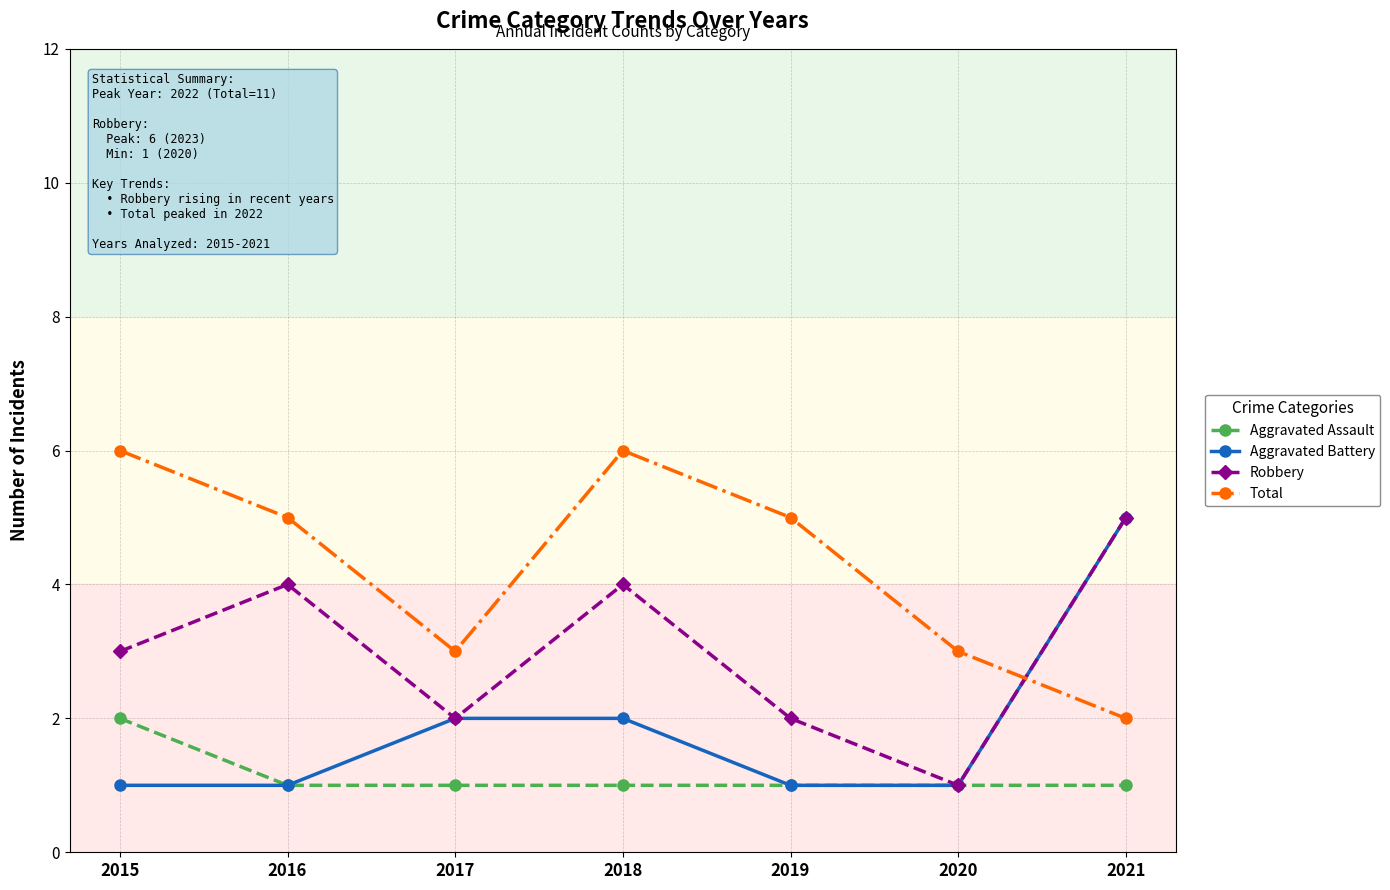

How many interior local peaks does the Total series have?

1